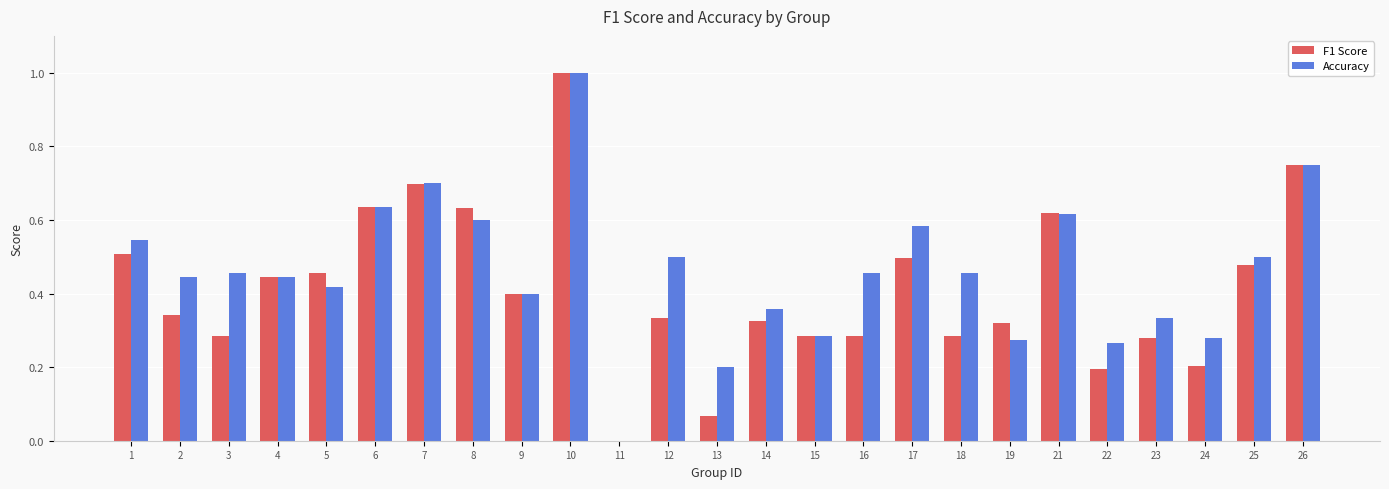

True or false: Accuracy has a value of 0.1 at 2.

False